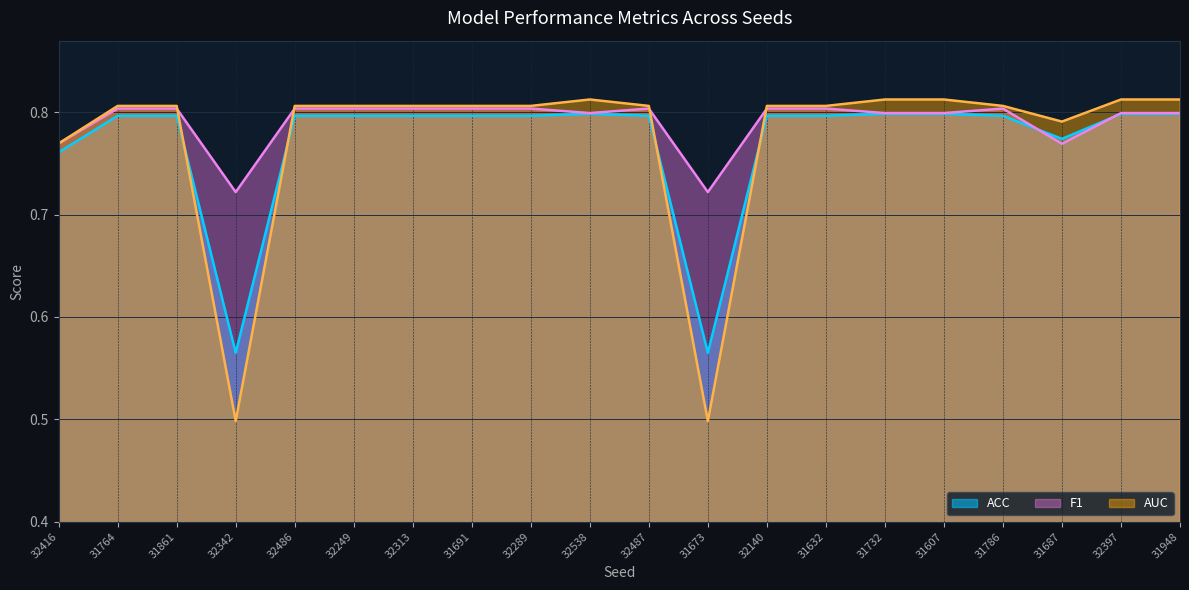

How many intersections are there between AUC and F1?

4